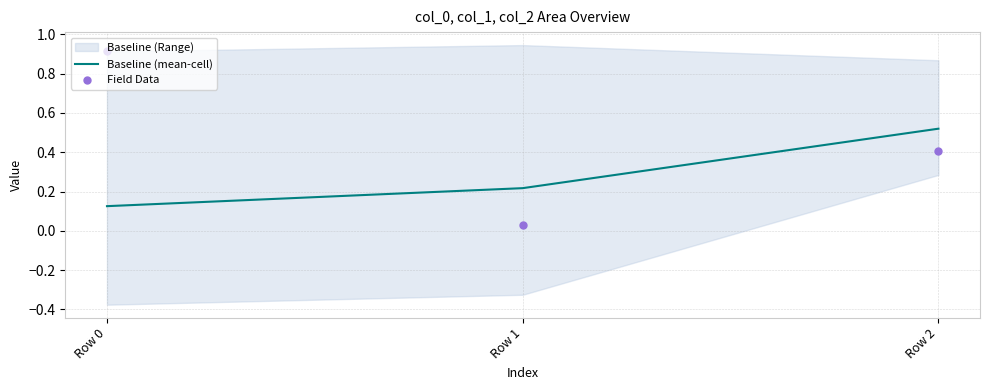

What is the total value across all series at Row 1?

0.2